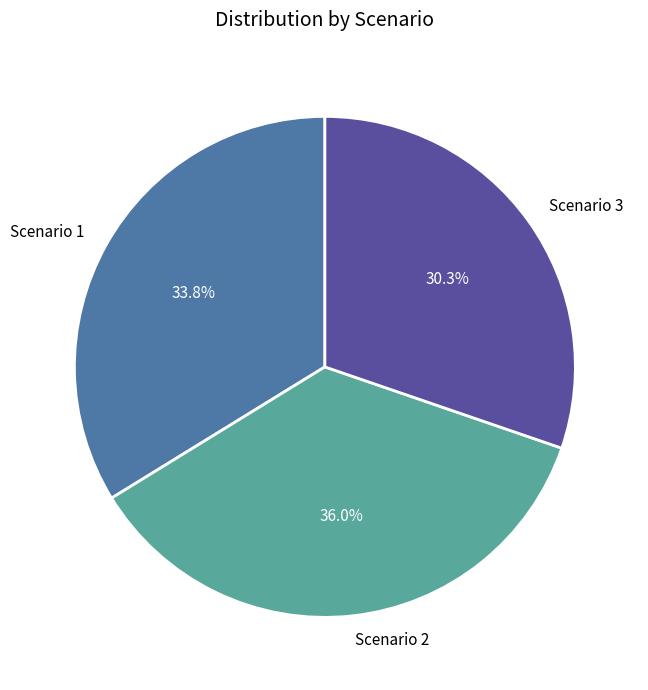

Approximately how many times larger is the value at Scenario 3 compared to Scenario 2?

0.8